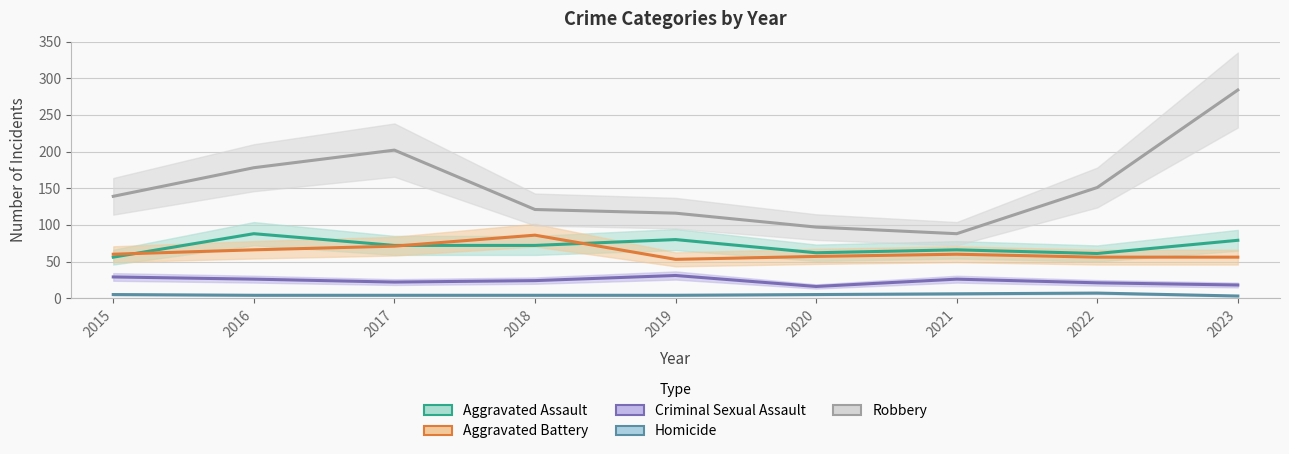

What is the approximate value of Homicide at 2022?

7